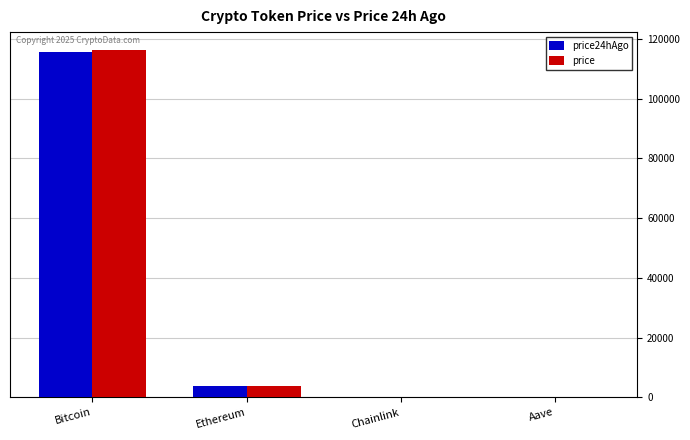

What is the difference between the price values at Bitcoin and Ethereum?

112640.4